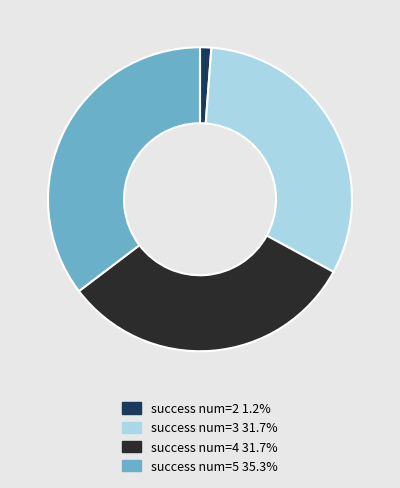

Is there a majority slice in this chart?

No